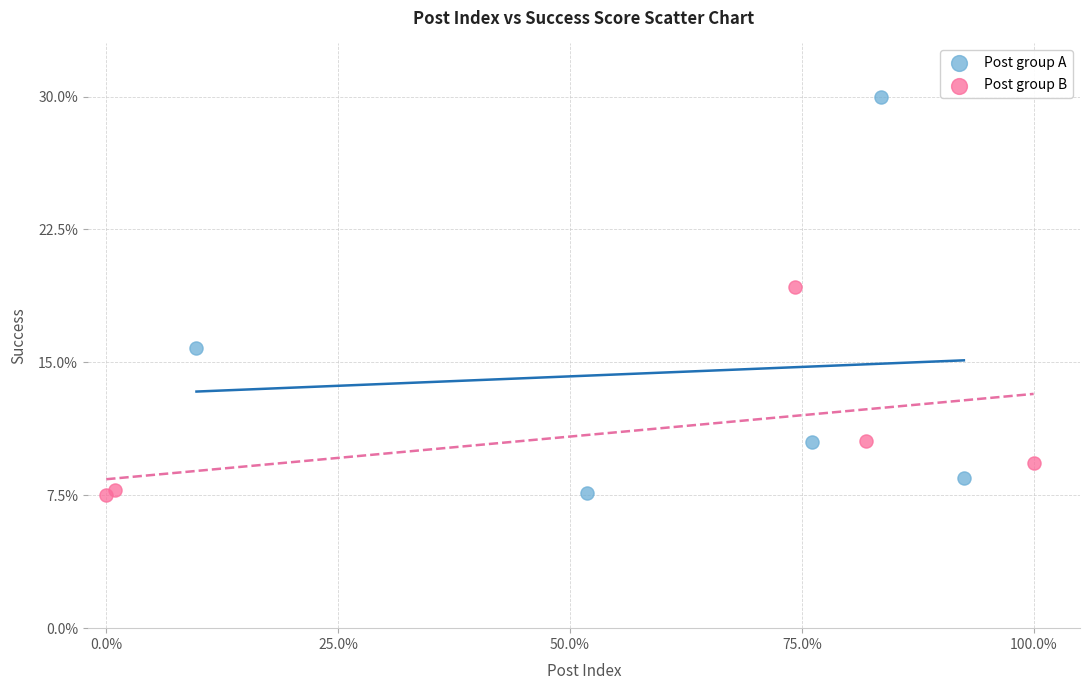

Which series has the largest Y range (max minus min)?

Post group A